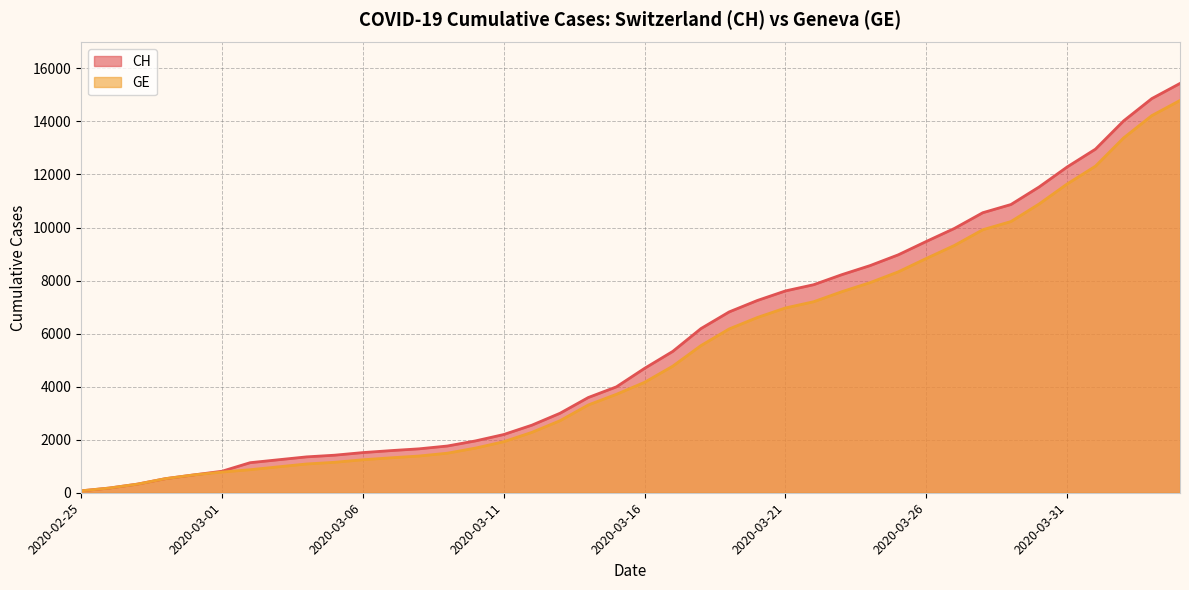

At which label does GE first exceed 4164?

2020-03-17